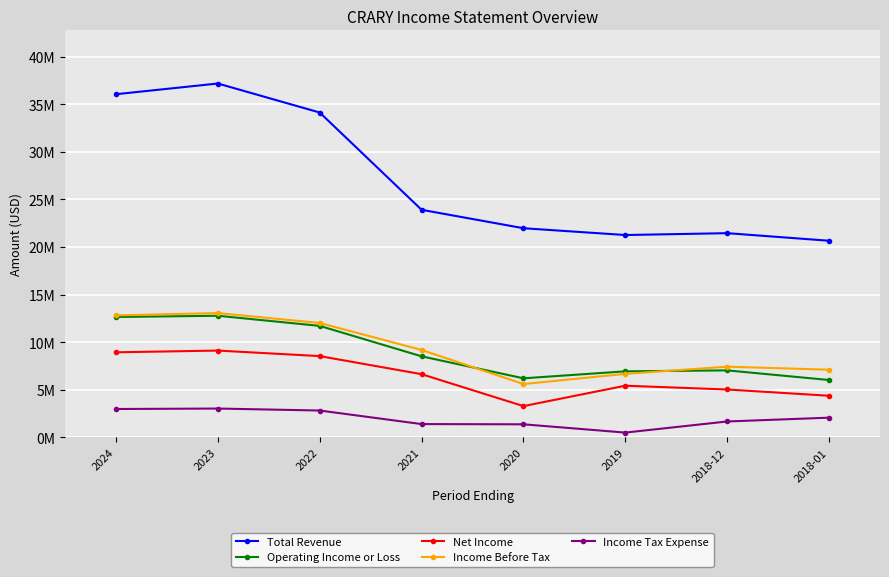

At which category does Net Income reach its first local valley?

2020